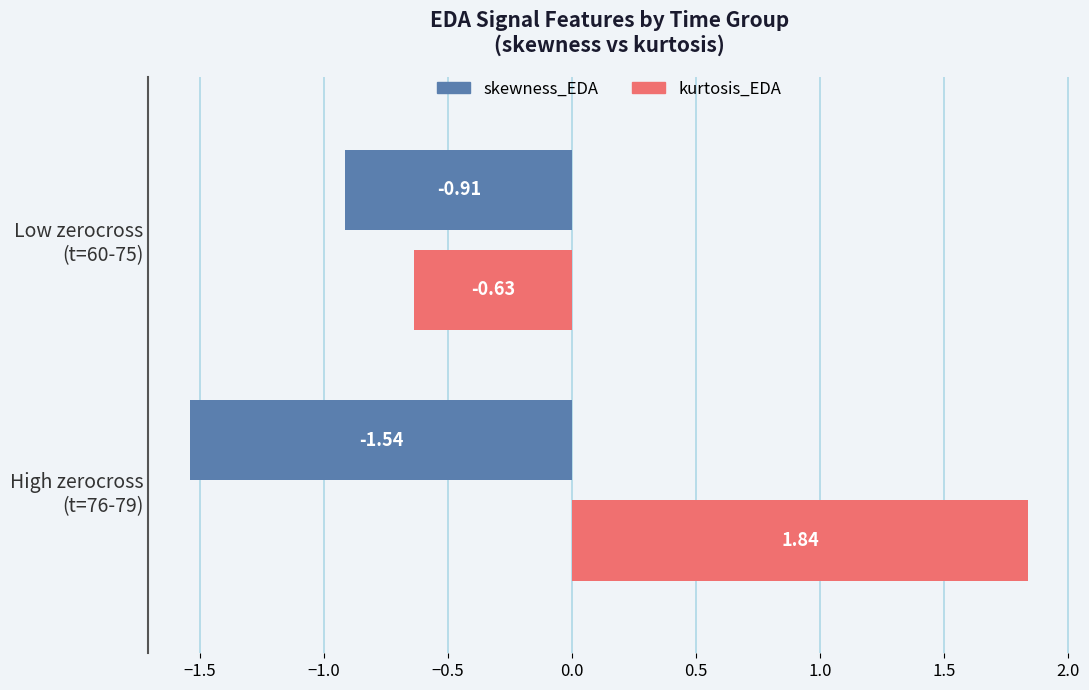

Which series has the widest spread of values?

kurtosis_EDA